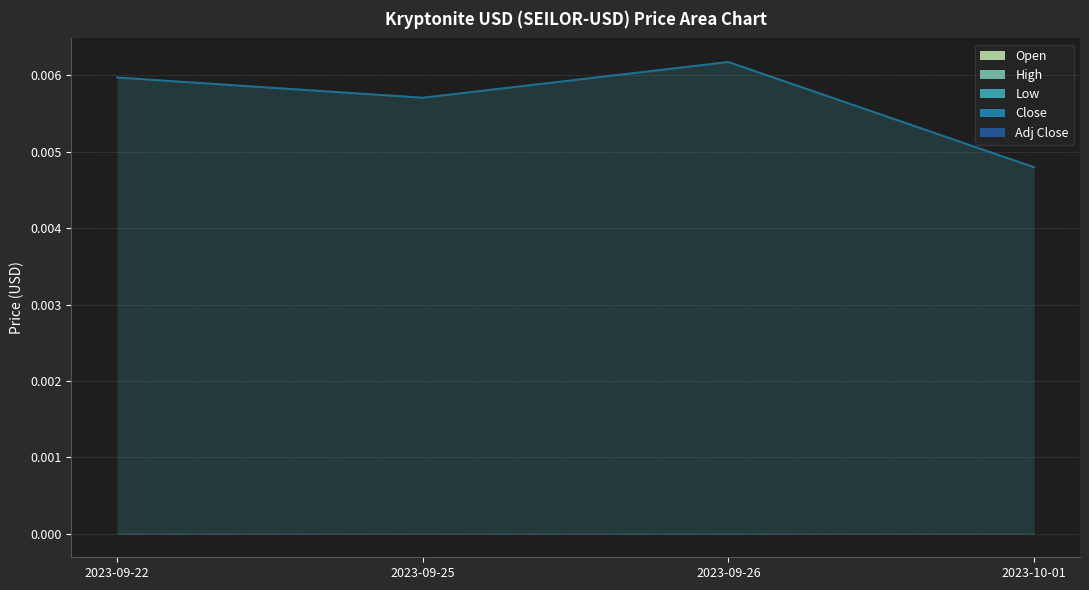

Which series has the largest total across all categories?

High